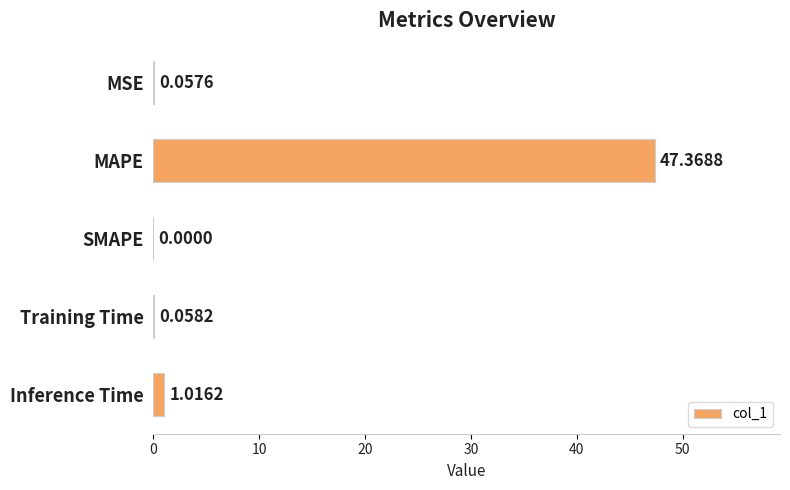

What is the greatest value displayed?

47.4